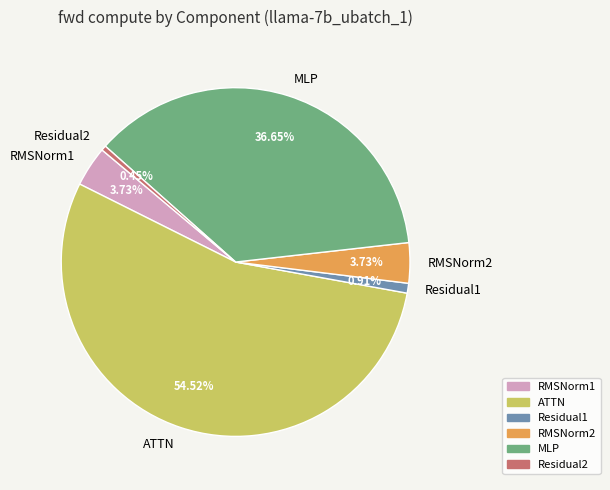

Is the sum of ATTN and RMSNorm2 greater than half?

Yes